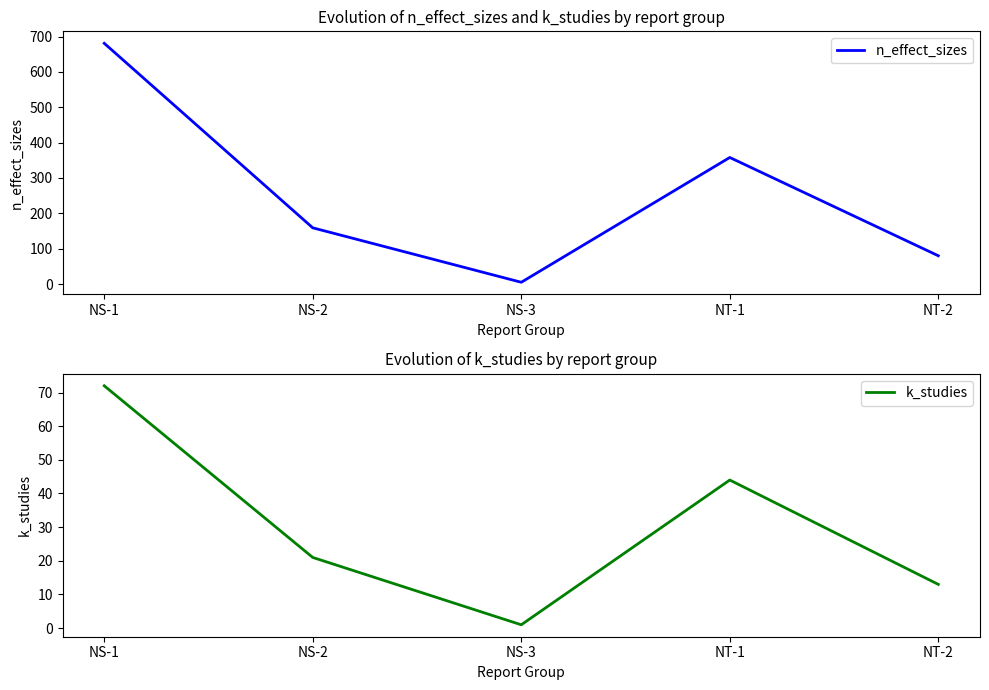

What is the average value of the k_studies series?

30